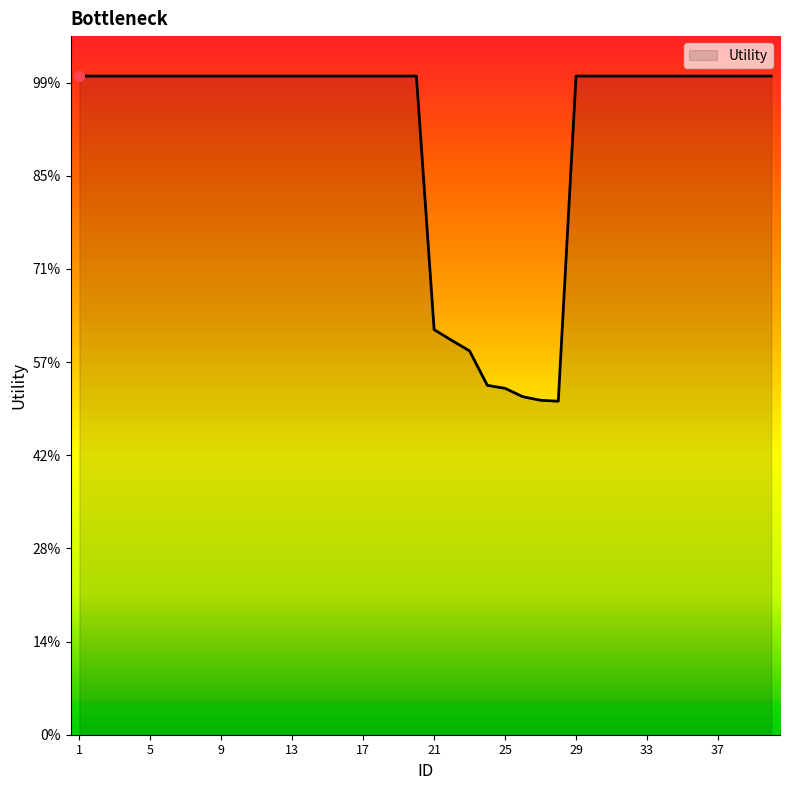

Is this an area chart (filled region under the line)?

Yes